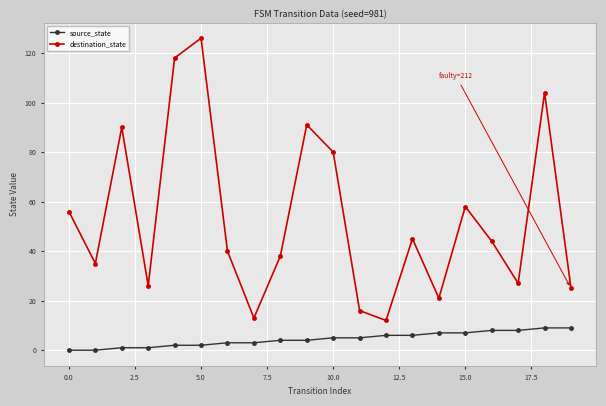

True or false: destination_state and source_state intersect in this chart.

False